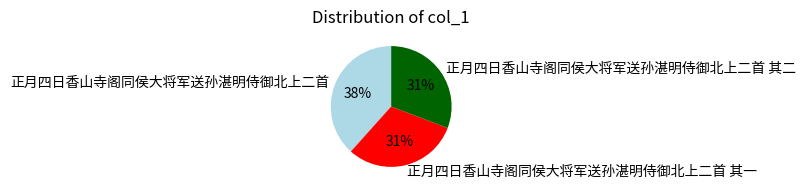

Which slice is the largest?

正月四日香山寺阁同侯大将军送孙湛明侍御北上二首